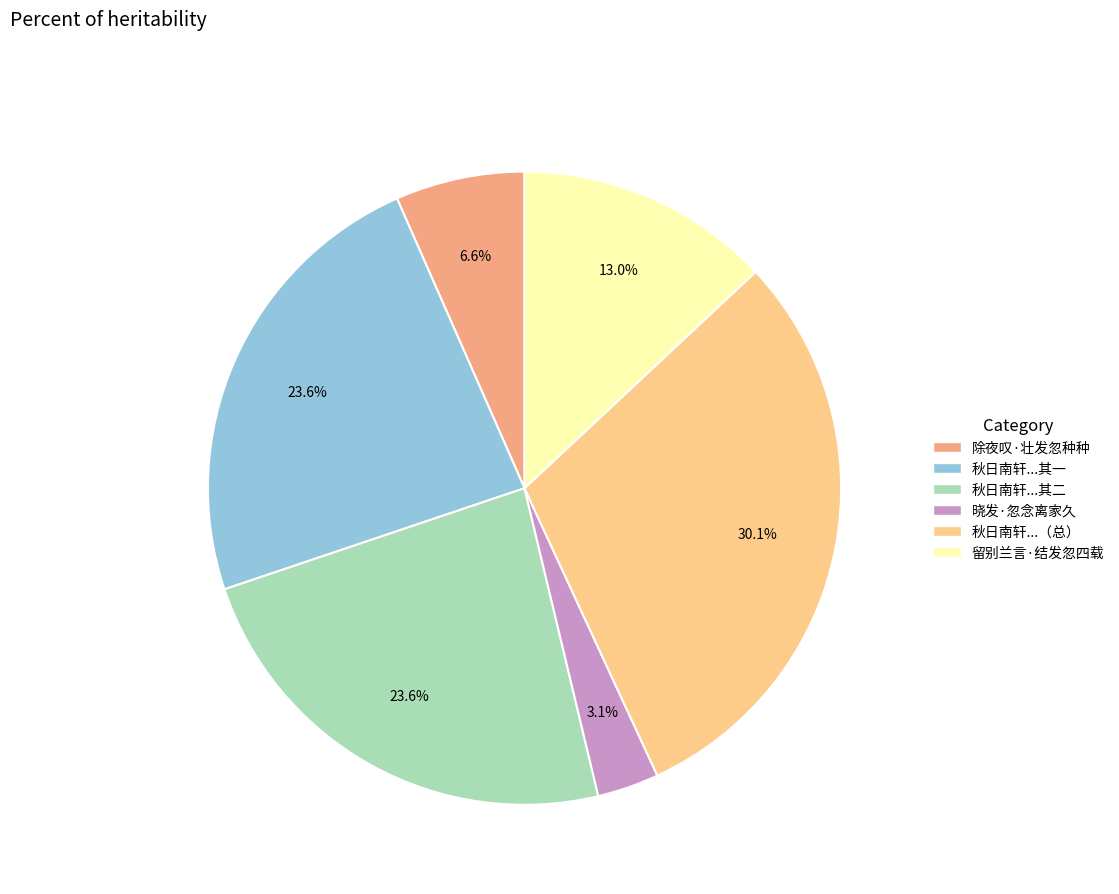

Does any single category account for the majority?

No